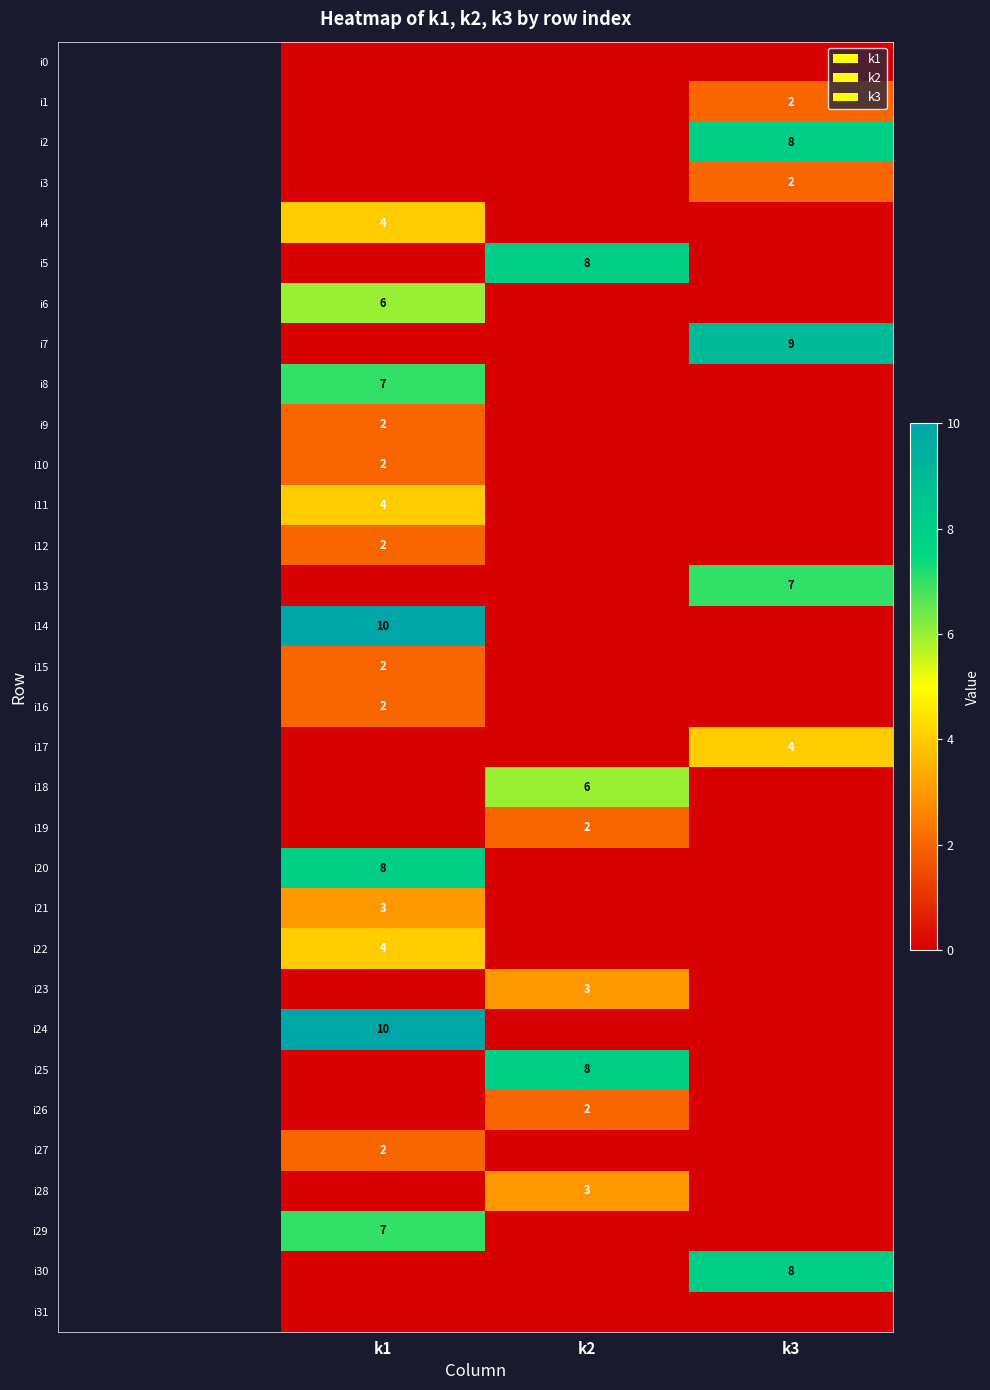

The i16 series shows 3 at k1. True or false?

False